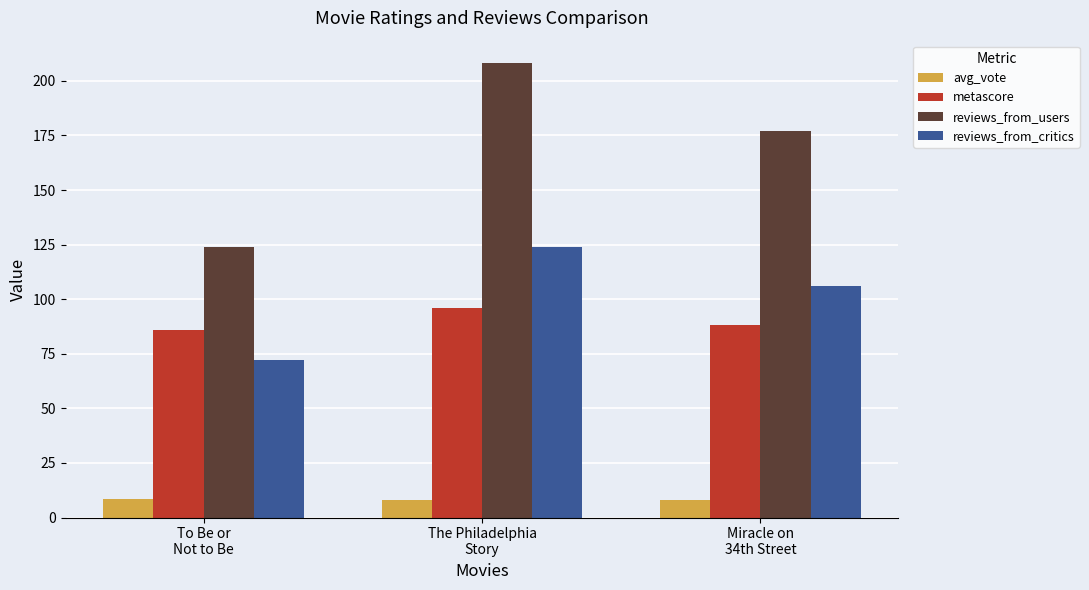

How many bars are there in total?

12